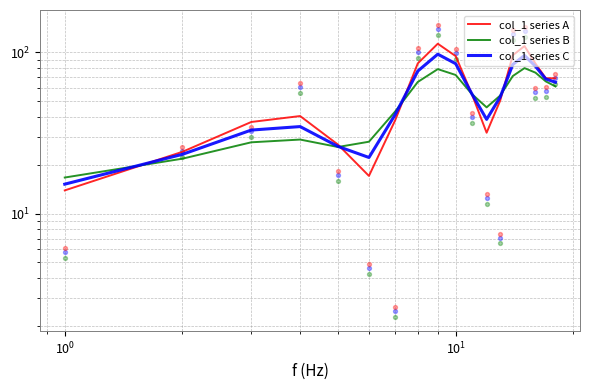

Which series contains the lowest Y value?

col_1 series A